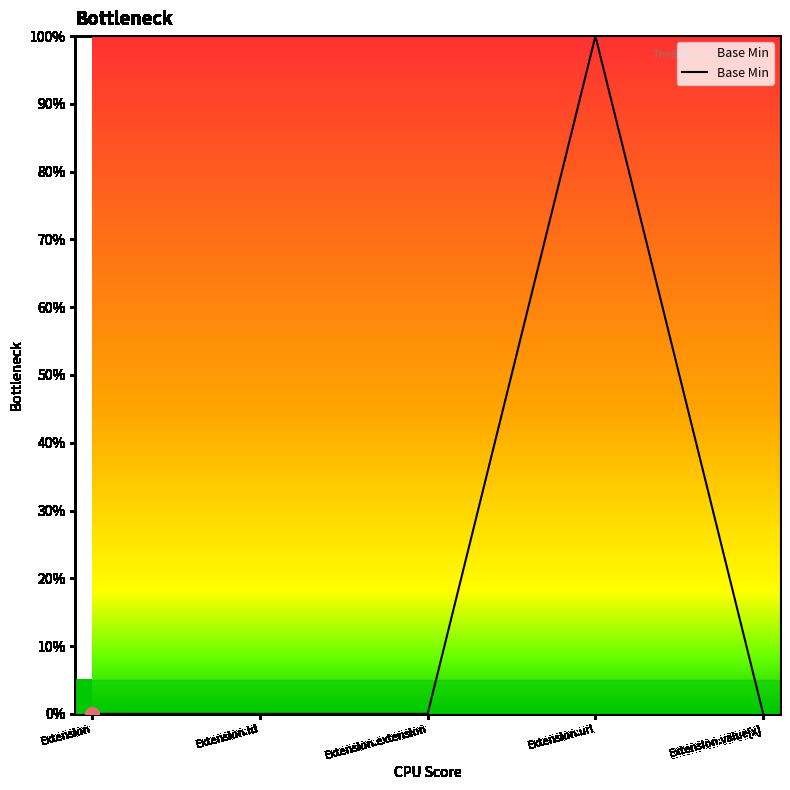

Which label corresponds to the largest value in the chart?

Extension.url